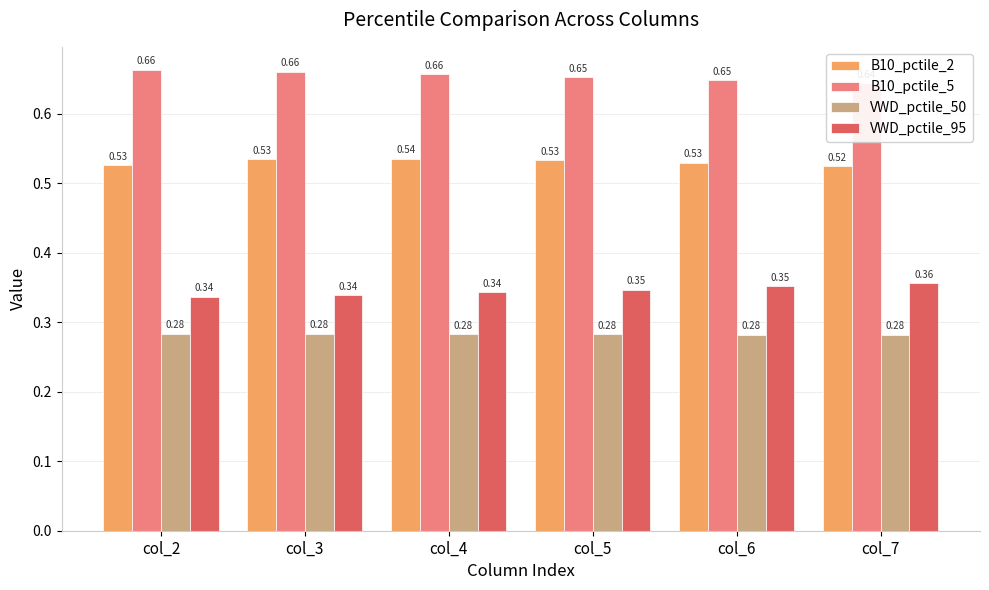

Count the B10_pctile_2 values in the range 0 to 1.

6